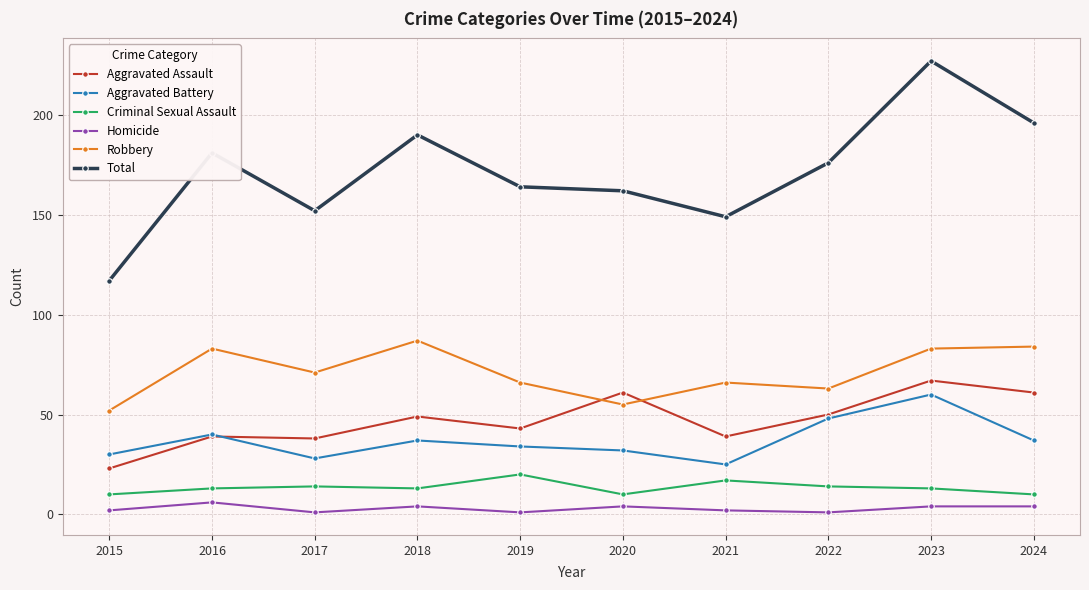

What is the difference between the maximum and minimum values in the Criminal Sexual Assault series?

10